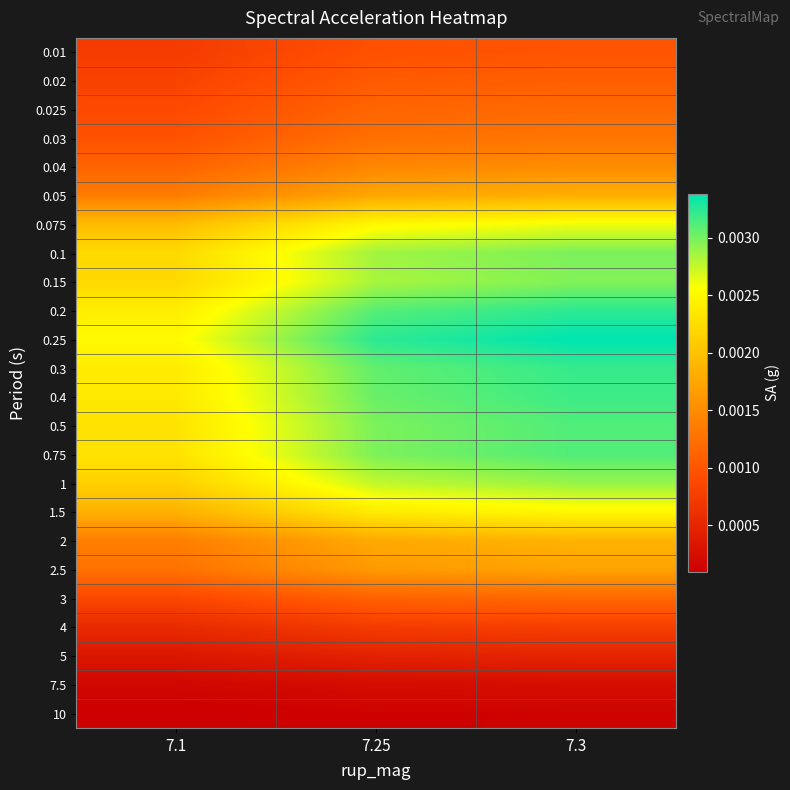

Between 7.3 and 7.25, which is larger?

7.3